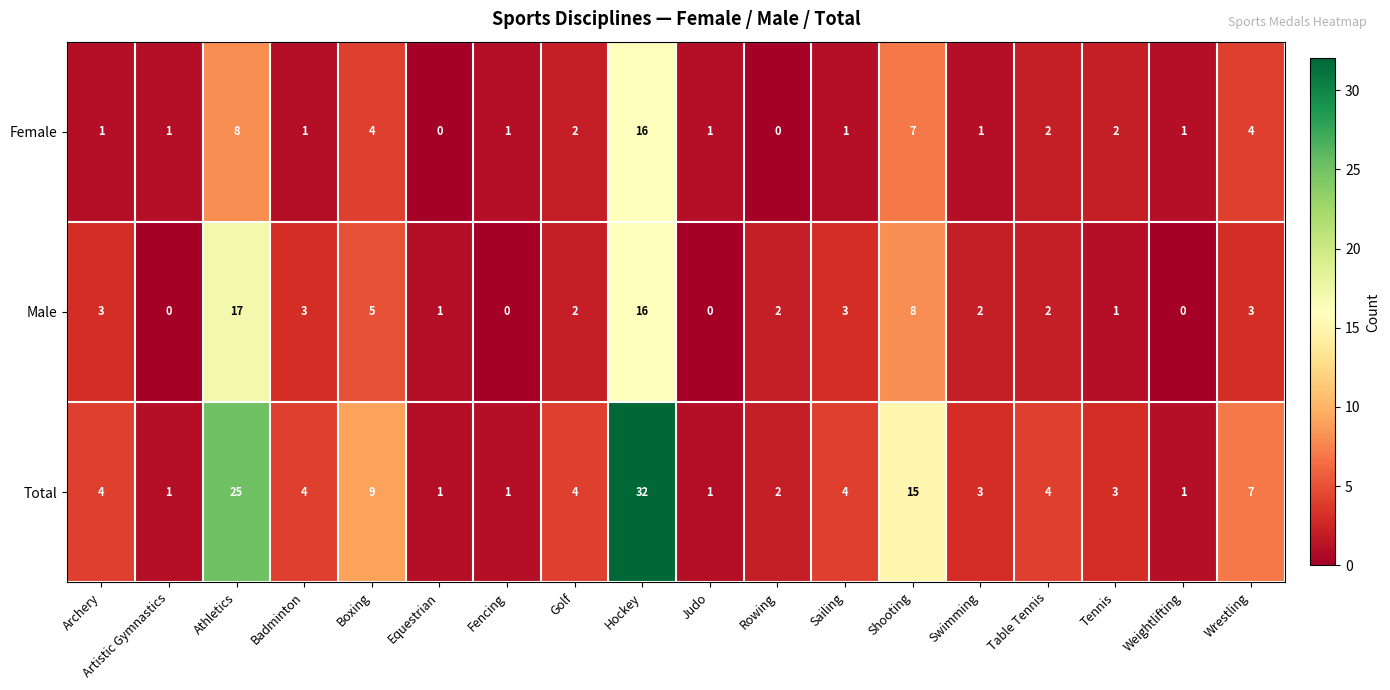

The Male series shows 3 at Sailing. True or false?

True